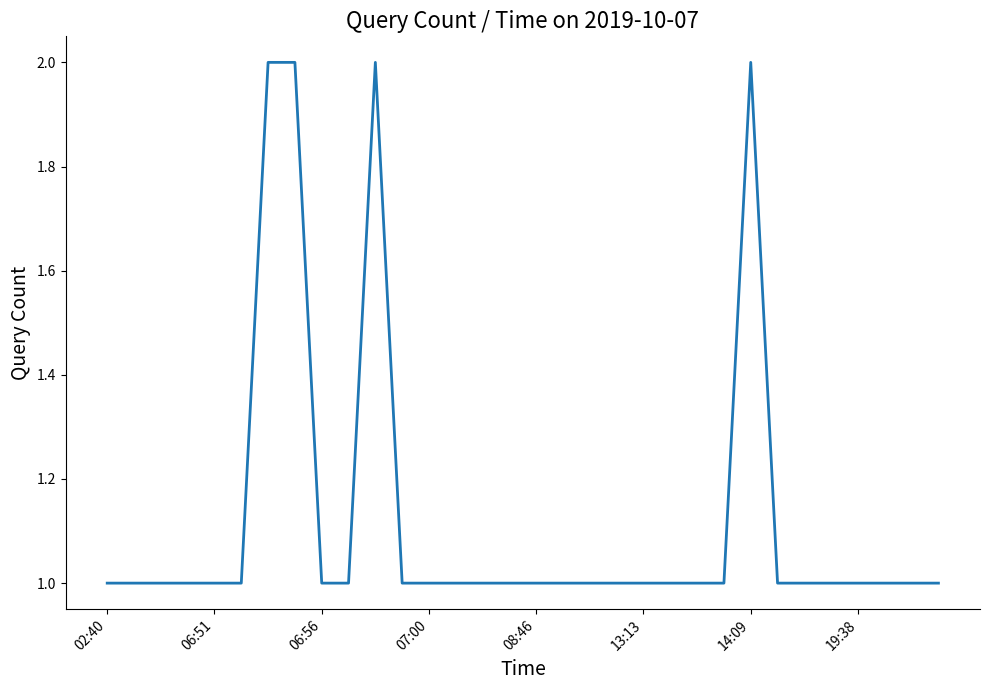

True or false: the data shows 1 at 13:13.

True